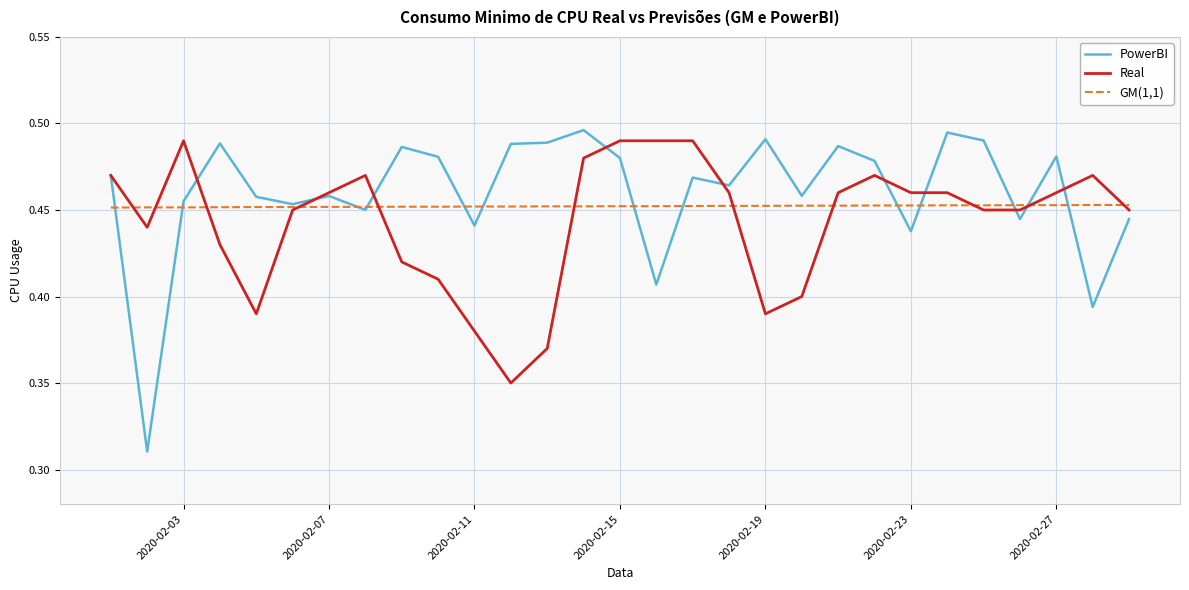

Rank the series by their average value, from highest to lowest.

PowerBI, GM(1,1), Real